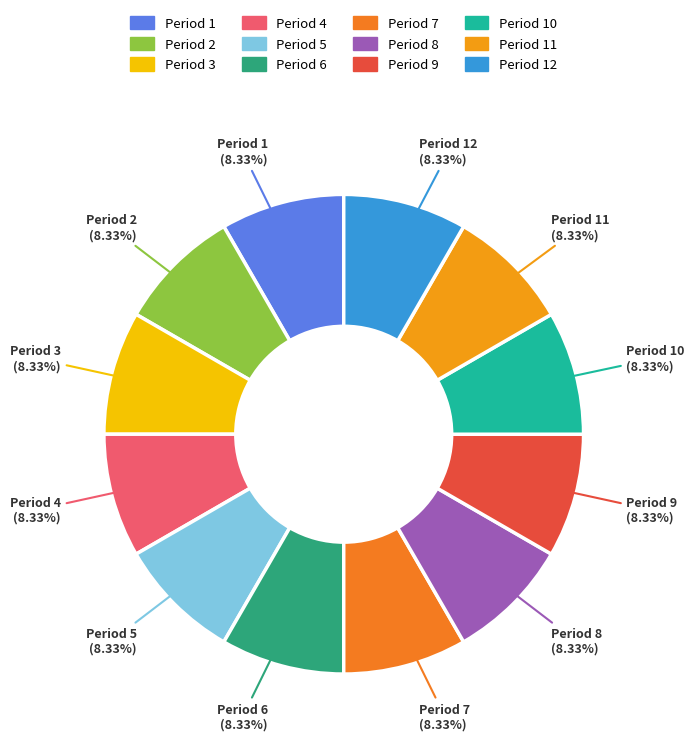

How many segments does this pie chart have?

12